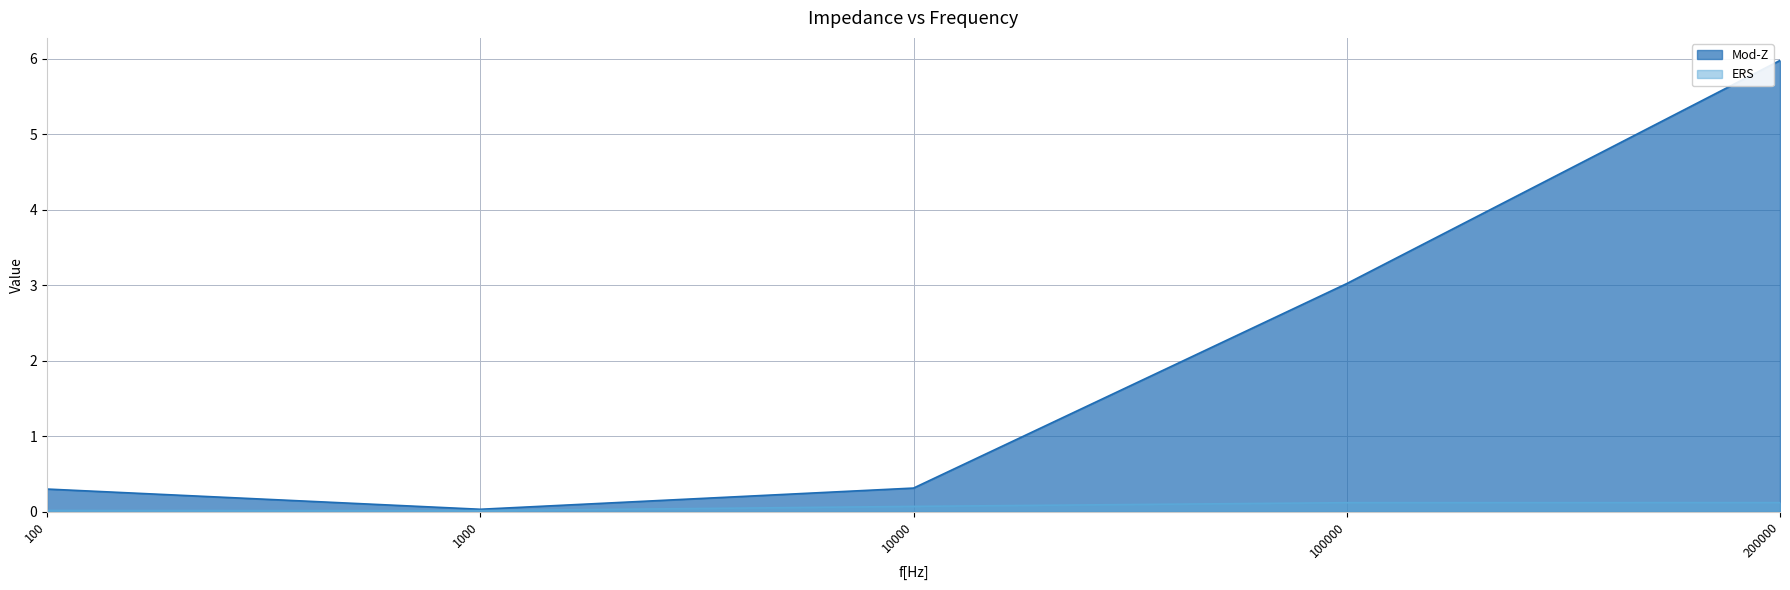

True or false: Mod-Z has more than 0 interior local peaks.

False